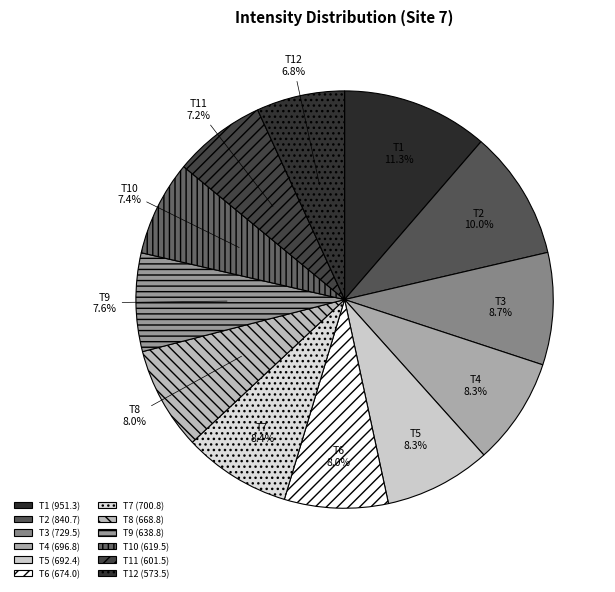

Approximately how many times larger is the value at T7 compared to T10?

1.1